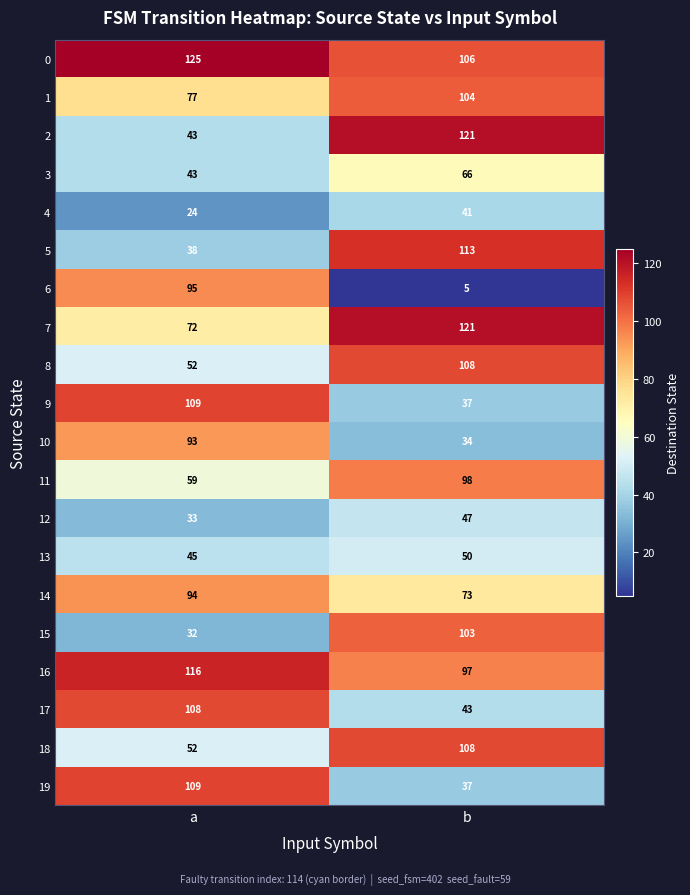

What is the approximate value of 7 at a, to the nearest 10?

70